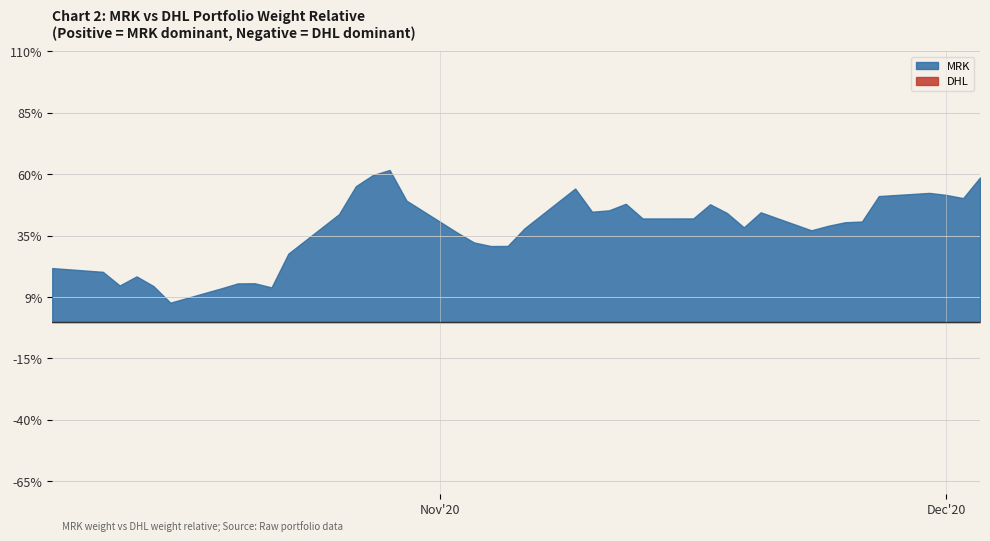

At how many categories does at least one series exceed 0?

40